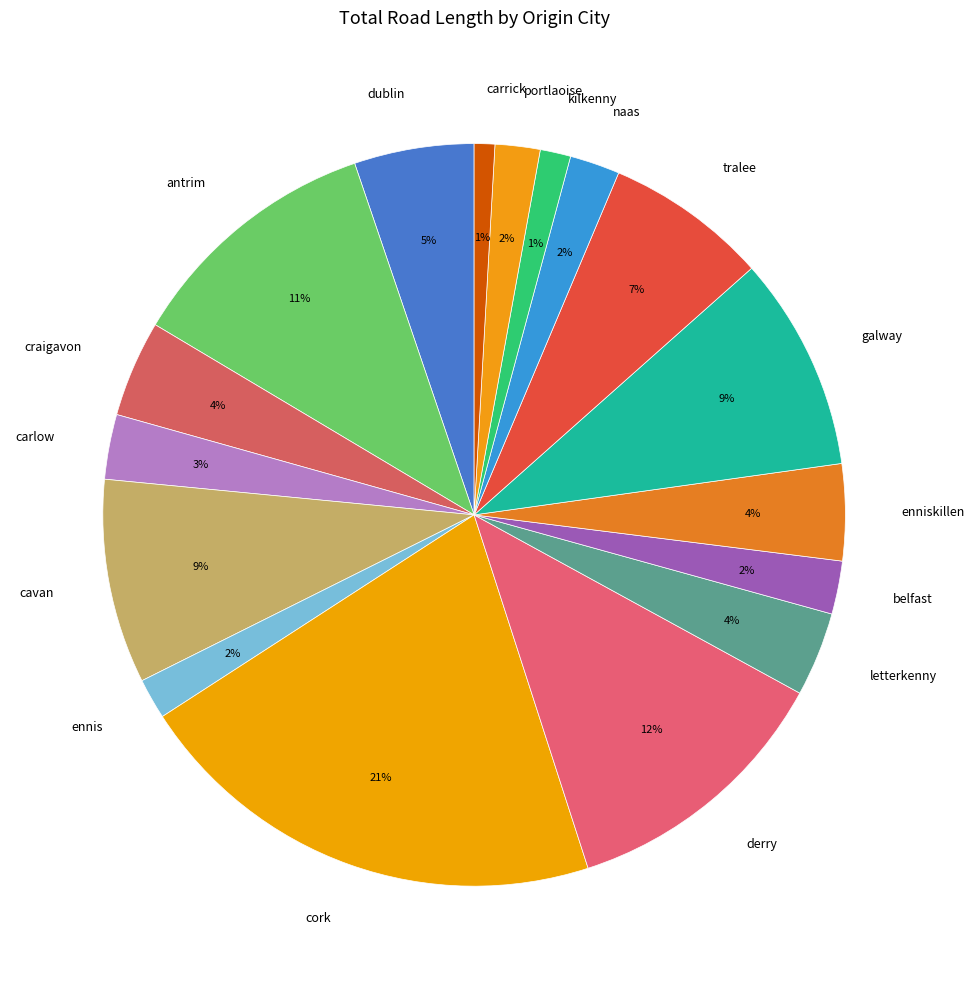

To the nearest percent, what is the difference between the galway and portlaoise slice percentages?

7%